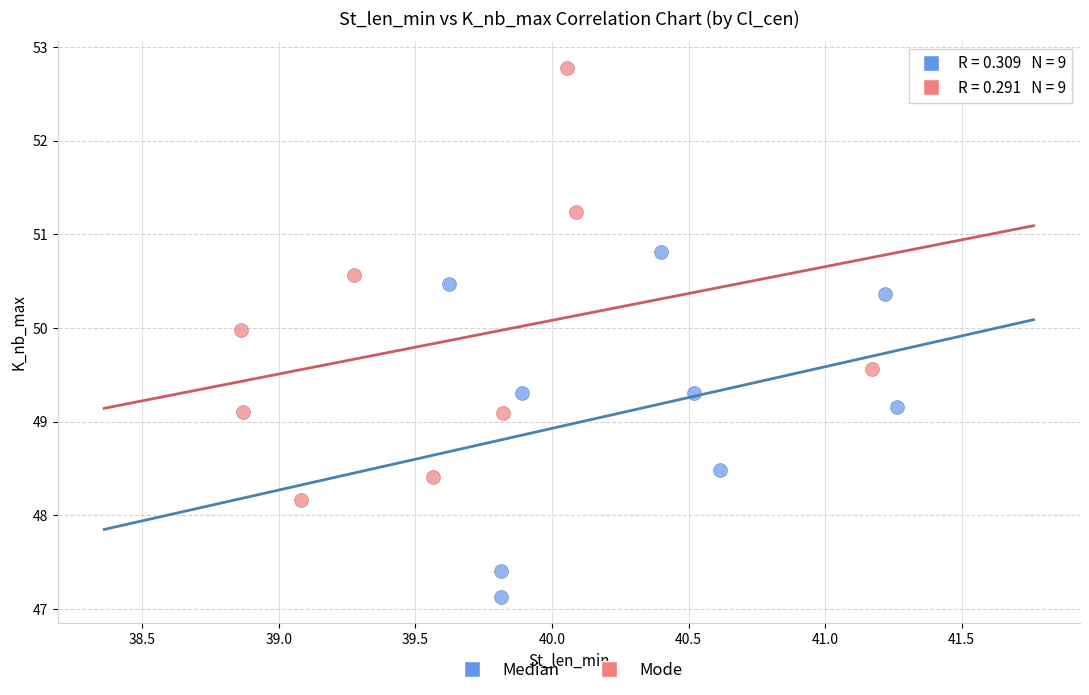

What are all the series names shown in the legend?

Median, Mode